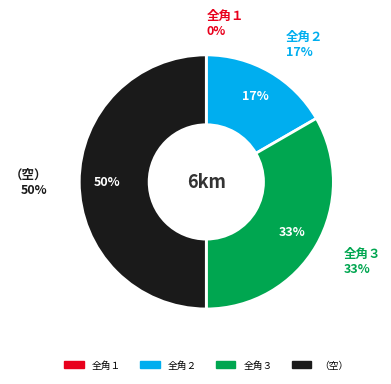

To the nearest percent, what is the difference between the 全角２ and  slice percentages?

33%